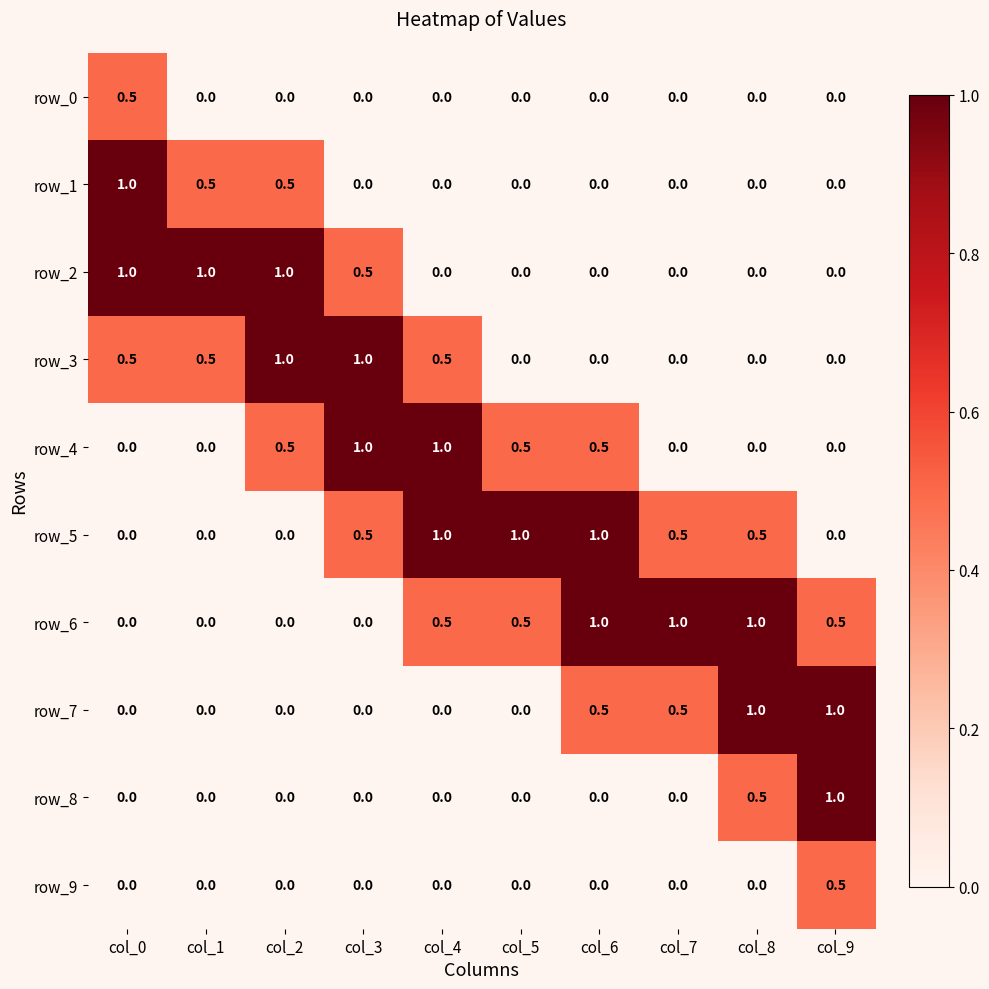

Reading left to right, extract all data points from this chart.

row_0: 0.5	0.0	0.0	0.0	0.0	0.0	0.0	0.0	0.0	0.0
row_1: 1.0	0.5	0.5	0.0	0.0	0.0	0.0	0.0	0.0	0.0
row_2: 1.0	1.0	1.0	0.5	0.0	0.0	0.0	0.0	0.0	0.0
row_3: 0.5	0.5	1.0	1.0	0.5	0.0	0.0	0.0	0.0	0.0
row_4: 0.0	0.0	0.5	1.0	1.0	0.5	0.5	0.0	0.0	0.0
row_5: 0.0	0.0	0.0	0.5	1.0	1.0	1.0	0.5	0.5	0.0
row_6: 0.0	0.0	0.0	0.0	0.5	0.5	1.0	1.0	1.0	0.5
row_7: 0.0	0.0	0.0	0.0	0.0	0.0	0.5	0.5	1.0	1.0
row_8: 0.0	0.0	0.0	0.0	0.0	0.0	0.0	0.0	0.5	1.0
row_9: 0.0	0.0	0.0	0.0	0.0	0.0	0.0	0.0	0.0	0.5